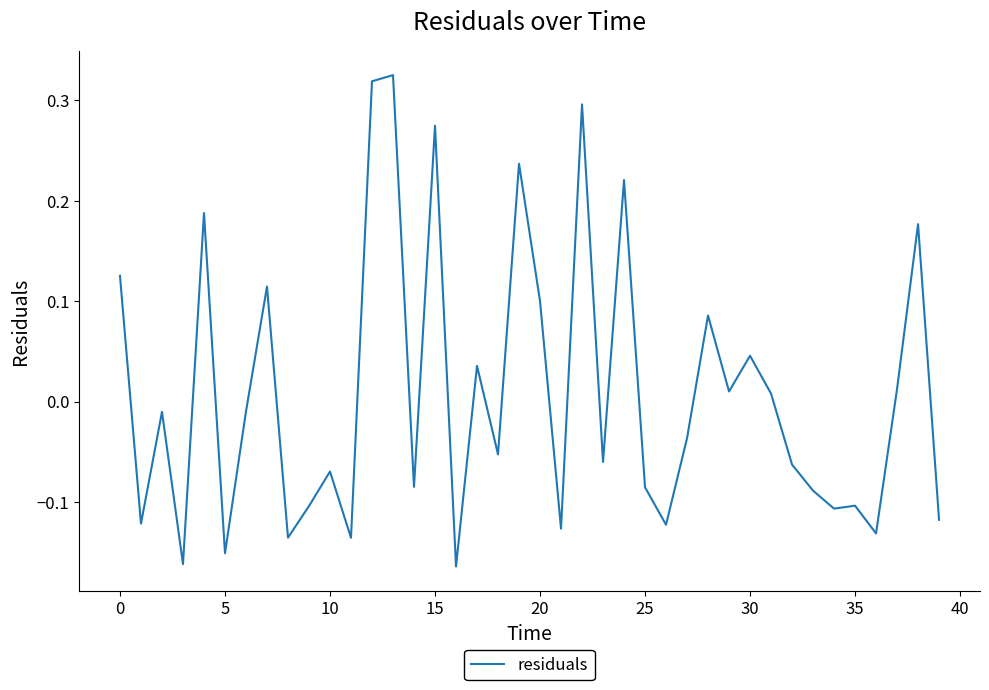

What is the difference between the maximum and second lowest values?

0.5